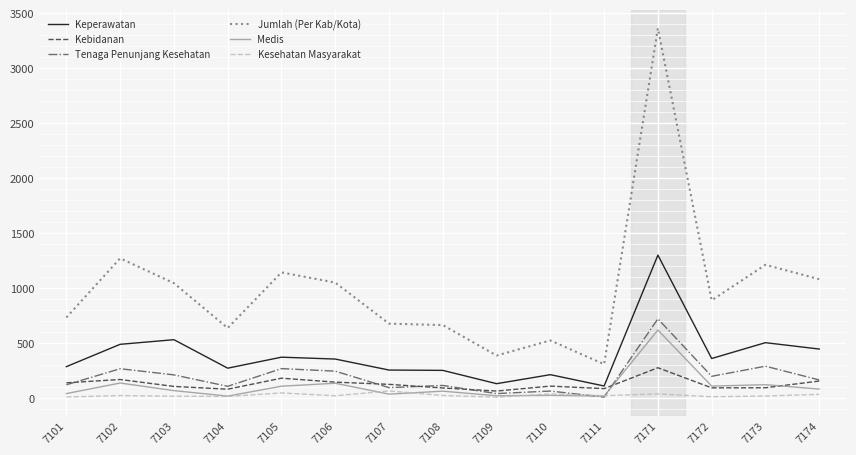

Where is Jumlah (Per Kab/Kota) nearest to the value 1837?

7102